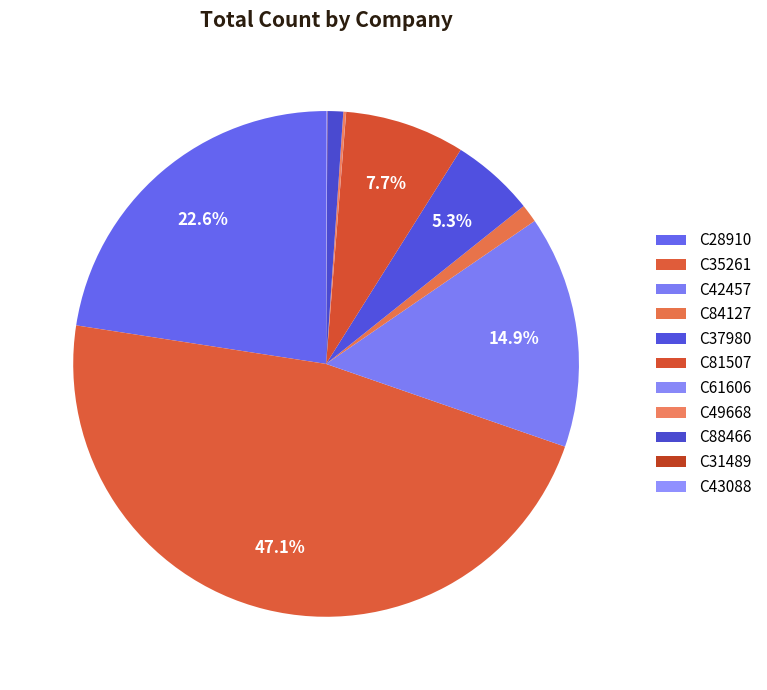

Count the number of slices in the pie.

11